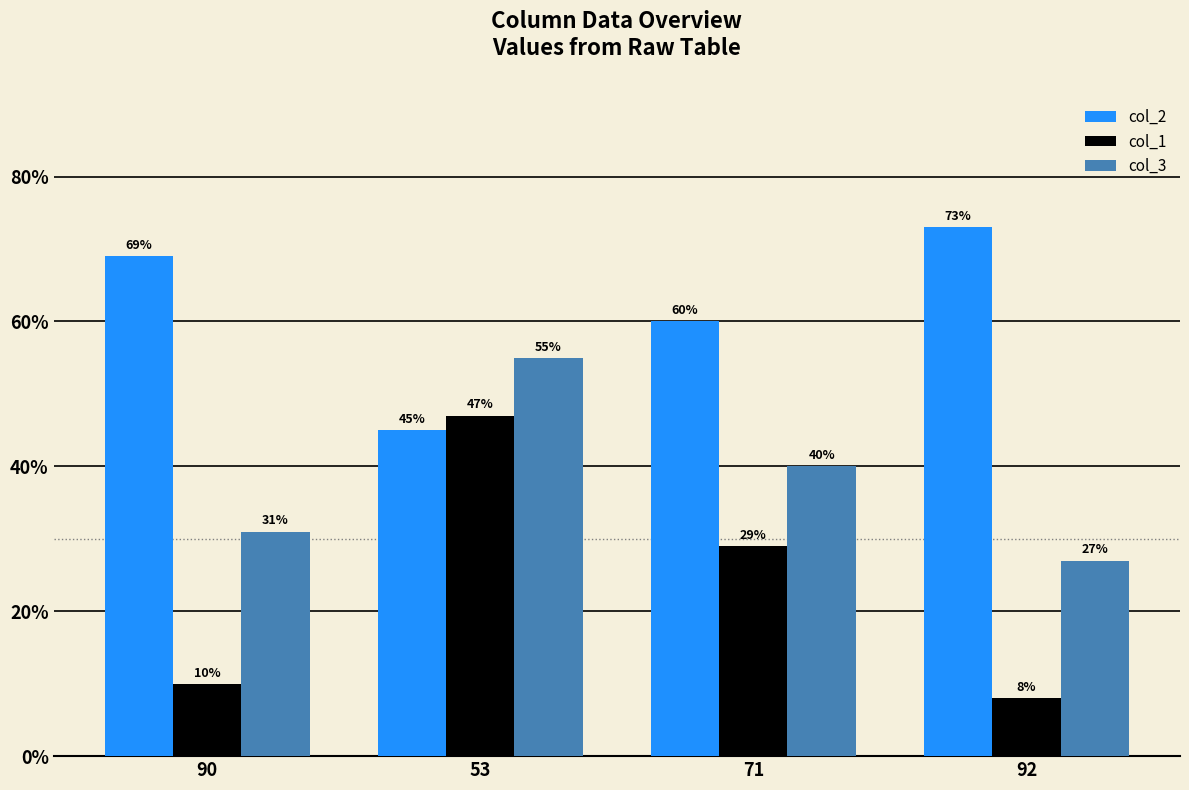

Are the bars grouped side by side (vs. stacked)?

Yes